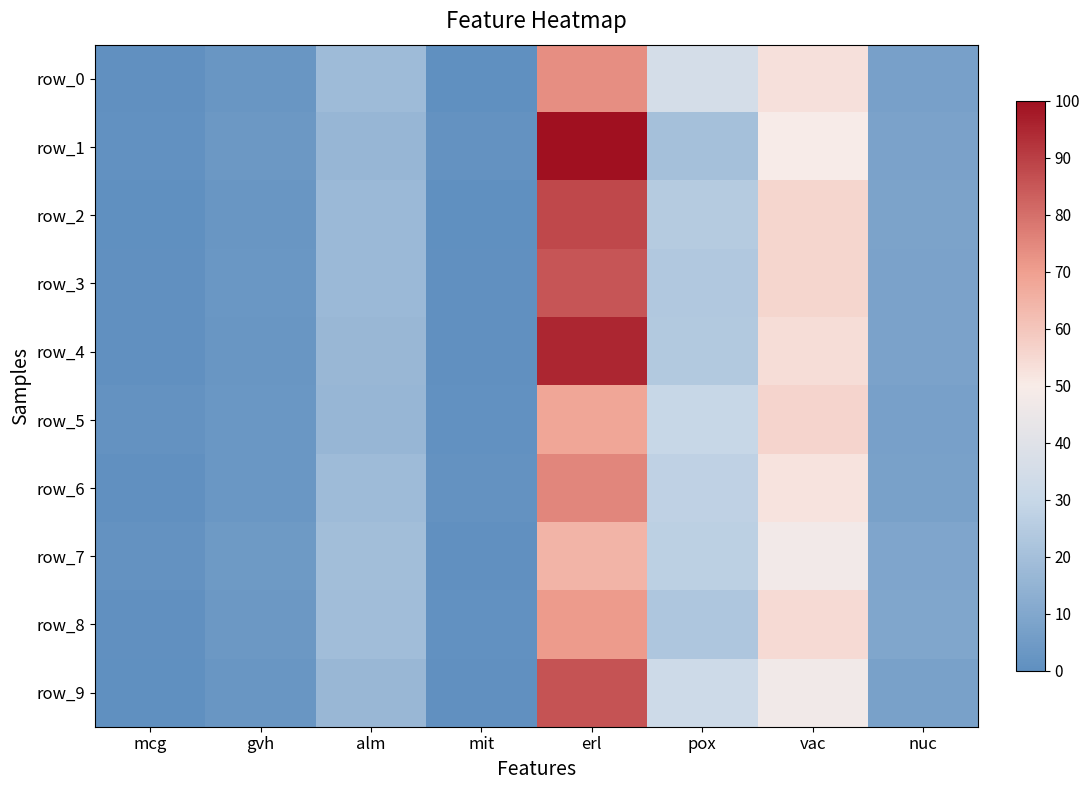

Reading left to right, extract all data points from this chart.

row_0: 0.6	2.8	18.2	0.0	73.7	35.4	52.9	7.1
row_1: 0.9	3.6	16.3	1.4	100.0	20.2	49.8	7.8
row_2: 0.3	2.9	17.5	0.2	88.3	24.7	55.5	8.5
row_3: 0.5	3.3	17.3	0.6	85.5	23.7	55.7	8.1
row_4: 0.5	2.9	16.8	0.5	94.9	23.8	53.6	7.9
row_5: 1.2	3.2	16.4	1.1	68.2	30.0	56.2	7.3
row_6: 0.7	3.1	18.0	1.3	75.2	27.4	52.1	7.7
row_7: 1.5	4.3	19.5	0.6	64.7	26.9	47.7	9.0
row_8: 0.8	3.6	18.9	0.9	70.8	22.8	54.6	9.8
row_9: 0.2	2.8	16.7	0.8	85.7	32.4	47.5	7.7